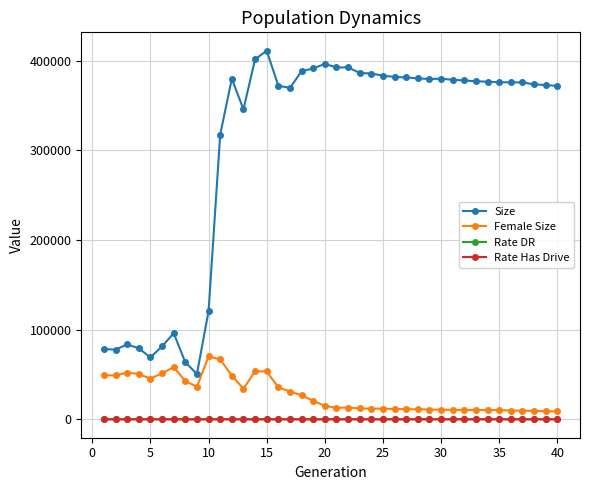

How many lines are shown in the chart?

4